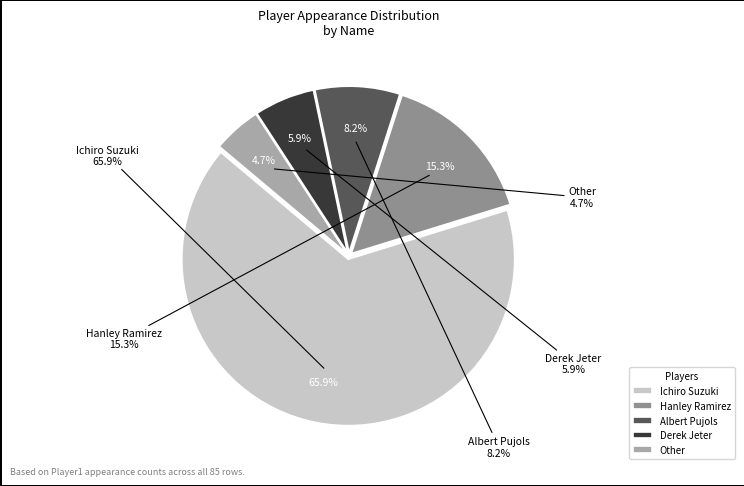

The Other slice represents 5% of the pie. True or false?

True